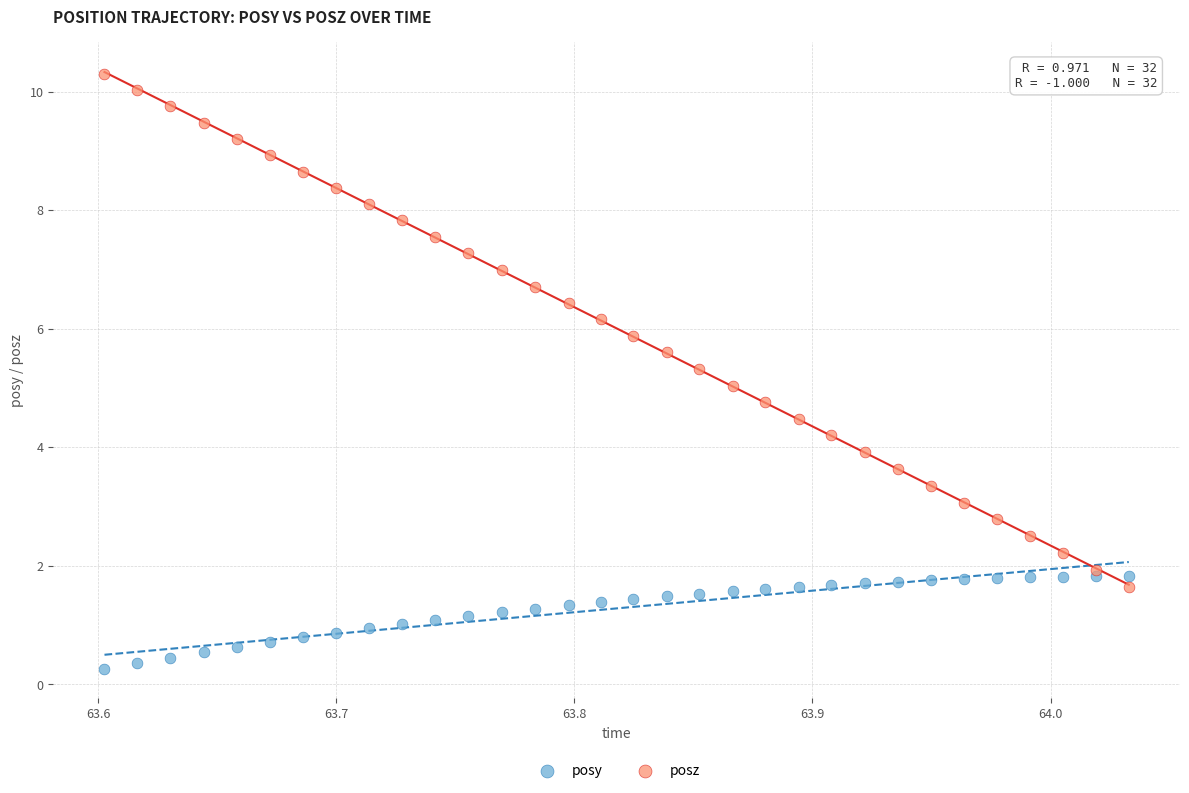

Which series reaches the minimum Y coordinate?

posy